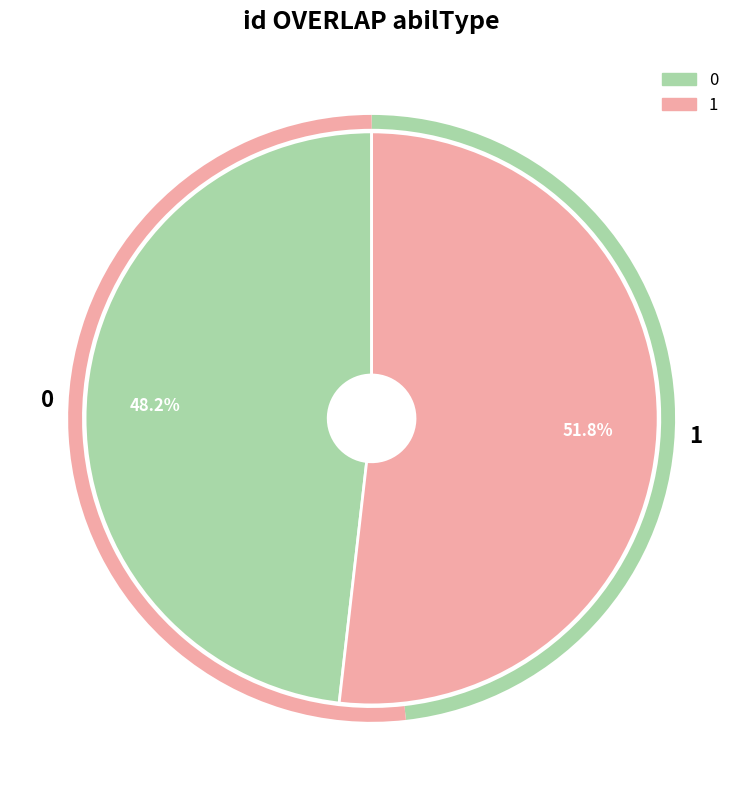

Rank the categories by value from highest to lowest.

1, 0